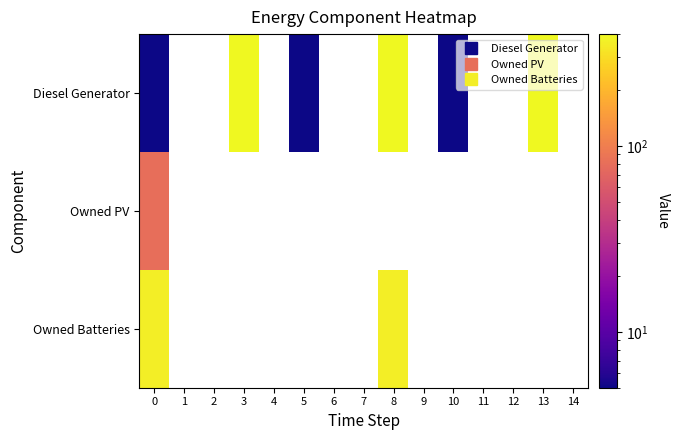

What is the minimum value shown in the chart?

5.0